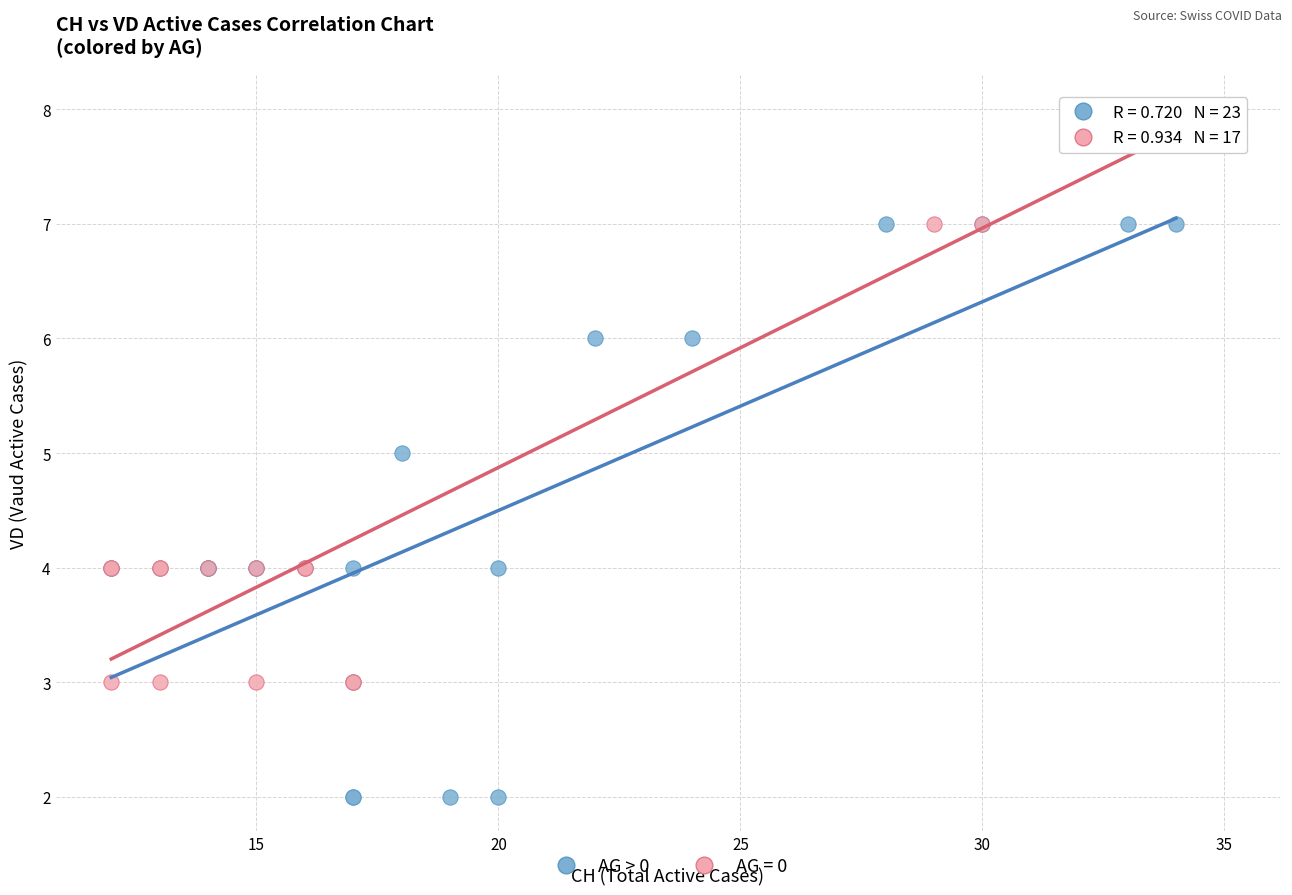

Which series contains the highest Y value?

AG = 0